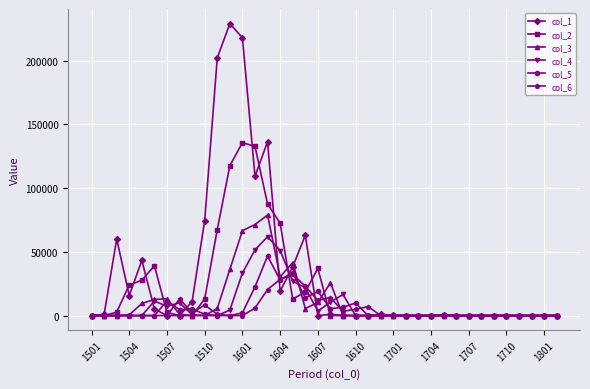

What is the value of the col_2 point at the 3rd from the left?

2675